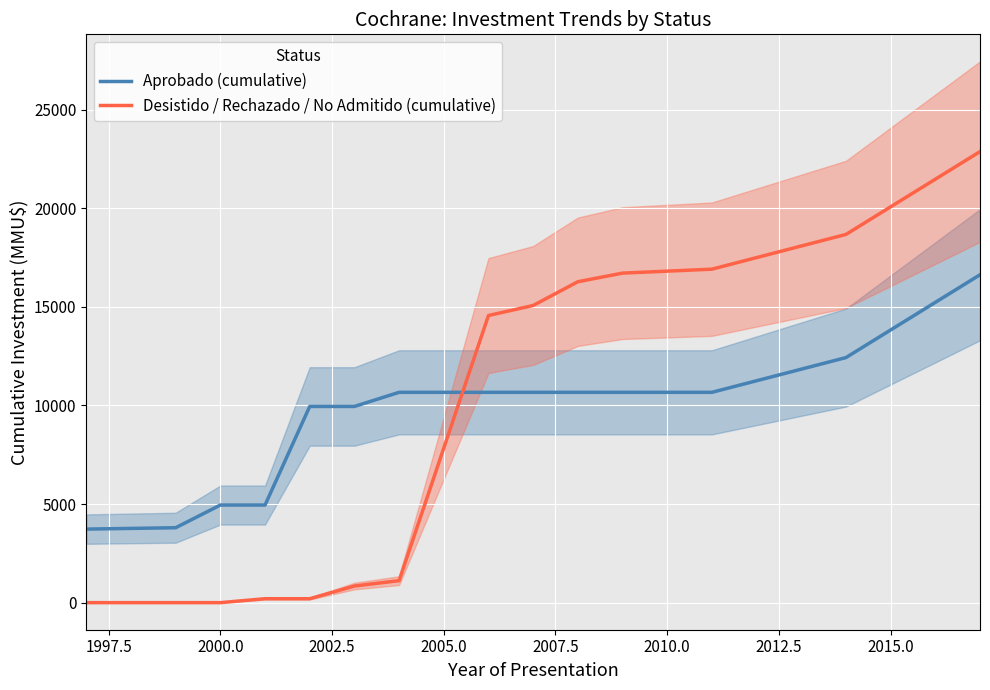

How many times do Aprobado (cumulative) and Desistido / Rechazado / No Admitido (cumulative) cross each other?

1